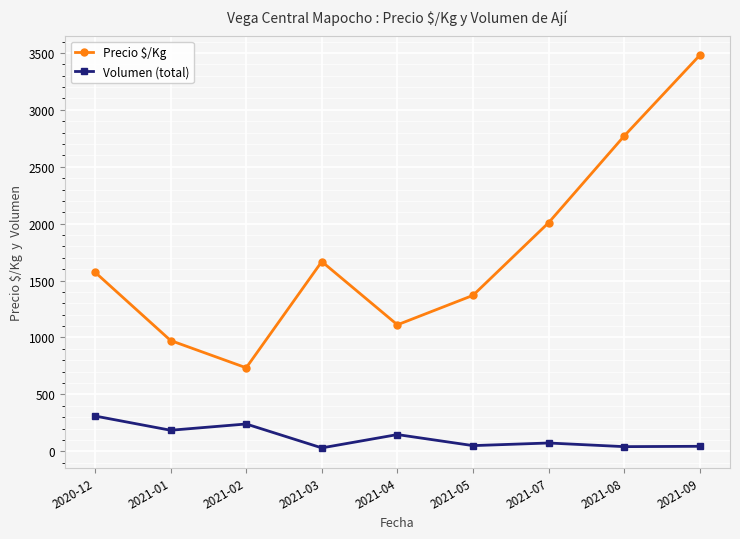

Which series changed the most between 2021-03 and 2021-08?

Precio $/Kg